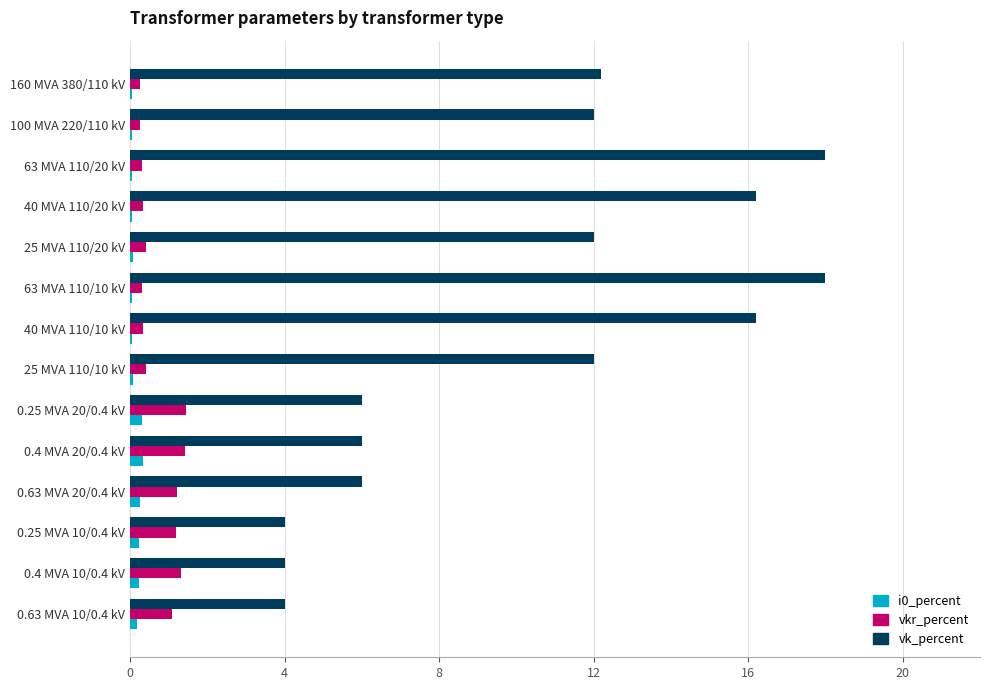

What is the greatest value displayed?

18.0